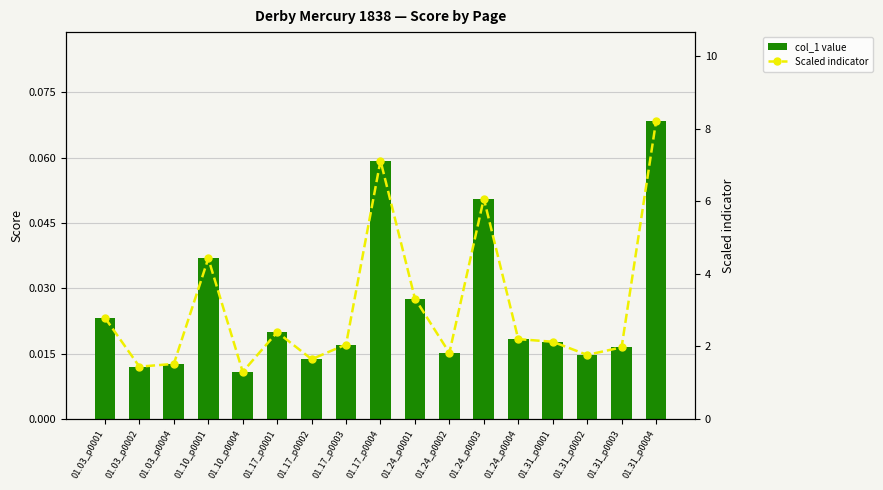

What is the total value across all series at 01.10_p0001?

4.5